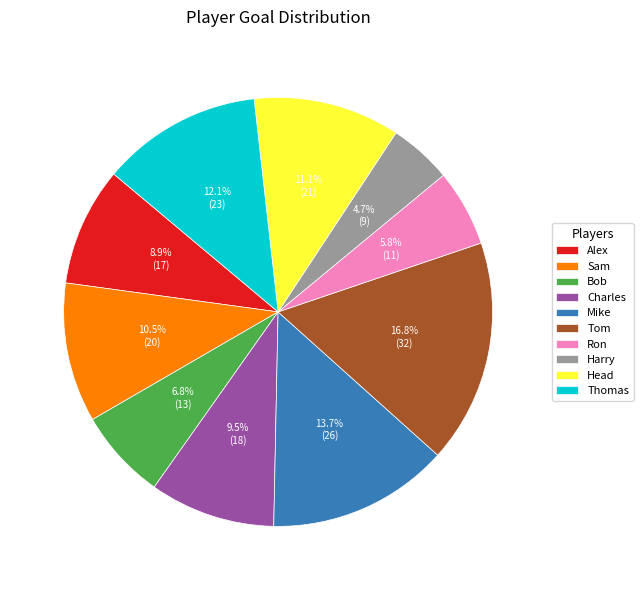

Does Mike represent more than half of the total?

No